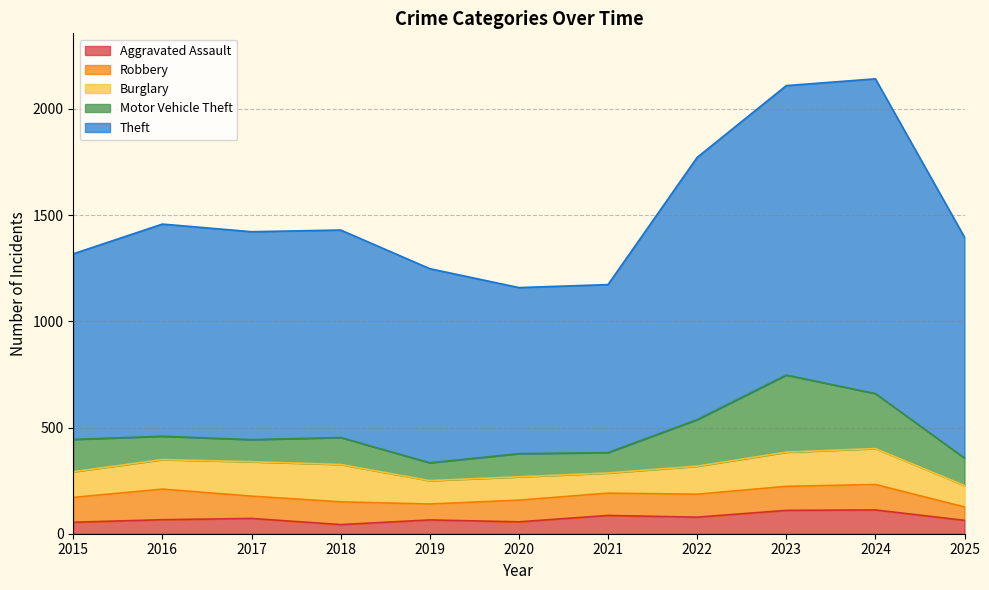

What is the minimum value shown in the chart?

43